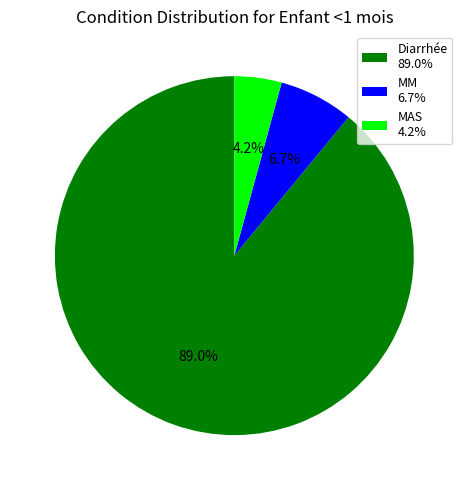

True or false: MM accounts for 1% of the total.

False